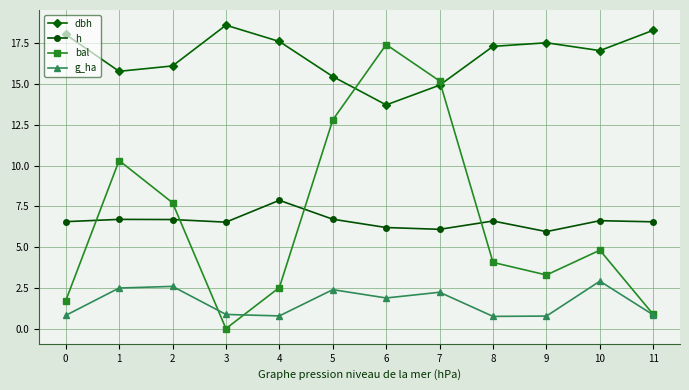

At which category is the sum across all series the highest?

6